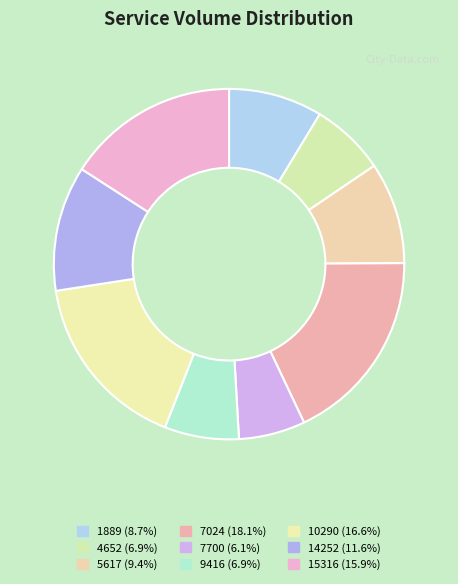

Which slice is the smallest?

7700